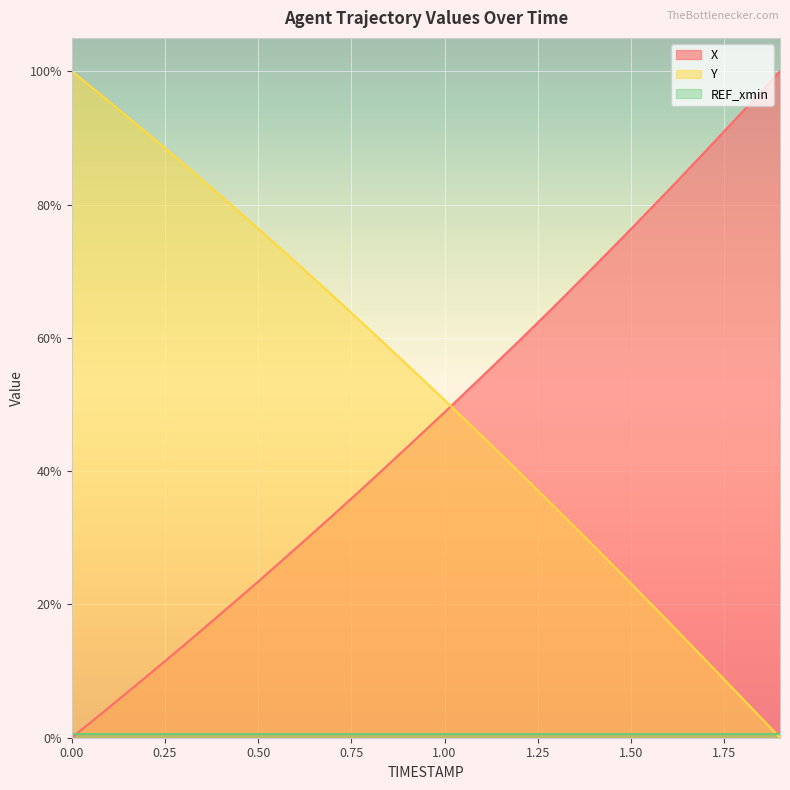

Reading left to right, extract all data points from this chart.

X: 0.0=0.0	0.1=4.6	0.2=9.2	0.3=13.8	0.4=18.6	0.5=23.4	0.6=28.4	0.7=33.3	0.8=38.4	0.9=43.6	1.0=48.8	1.1=54.1	1.2=59.5	1.3=65.0	1.4=70.6	1.5=76.3	1.6=82.1	1.7=88.0	1.8=94.0	1.9=100.0
Y: 0.0=100.0	0.1=95.5	0.2=90.8	0.3=86.1	0.4=81.3	0.5=76.4	0.6=71.4	0.7=66.3	0.8=61.2	0.9=56.0	1.0=50.7	1.1=45.3	1.2=39.9	1.3=34.4	1.4=28.8	1.5=23.1	1.6=17.4	1.7=11.7	1.8=5.9	1.9=0.0